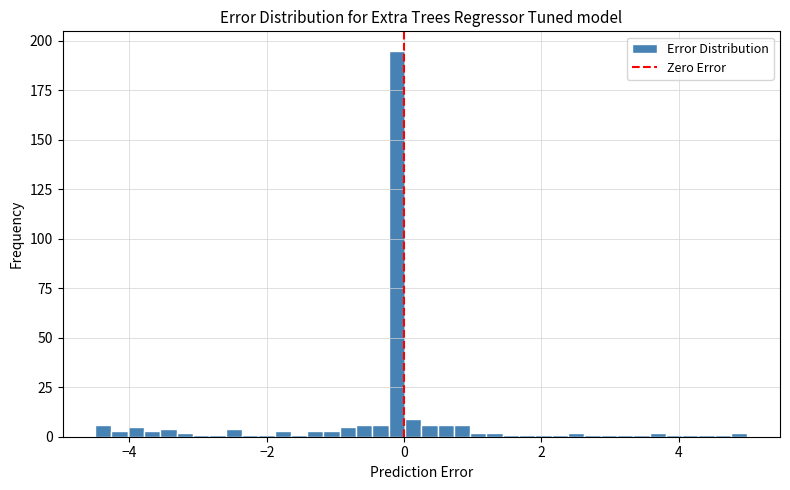

Read against the x-axis, roughly where is the centre of the tallest bar?

-0.2